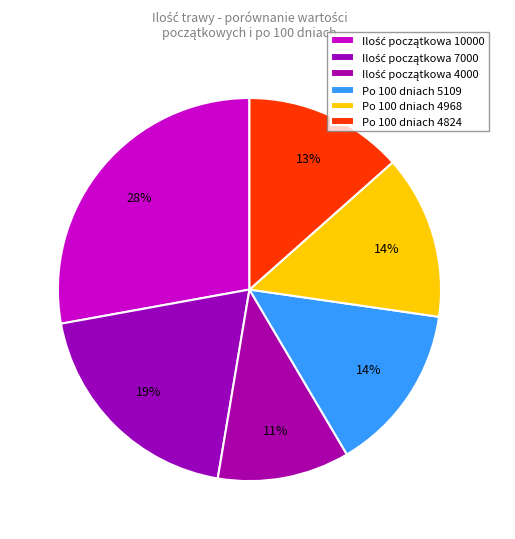

Rank the categories by value from highest to lowest.

Ilość początkowa 10000, Ilość początkowa 7000, Po 100 dniach 5109, Po 100 dniach 4968, Po 100 dniach 4824, Ilość początkowa 4000